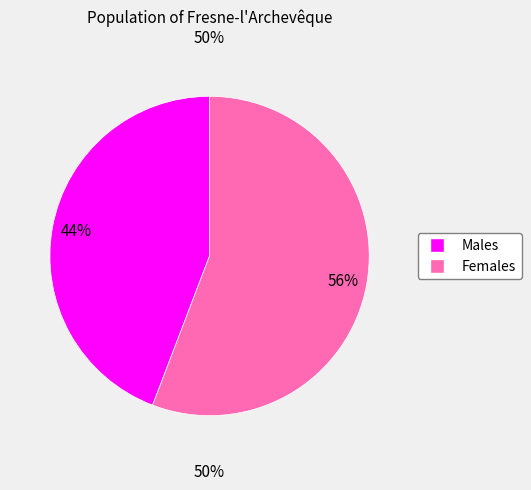

Is there a majority slice in this chart?

Yes